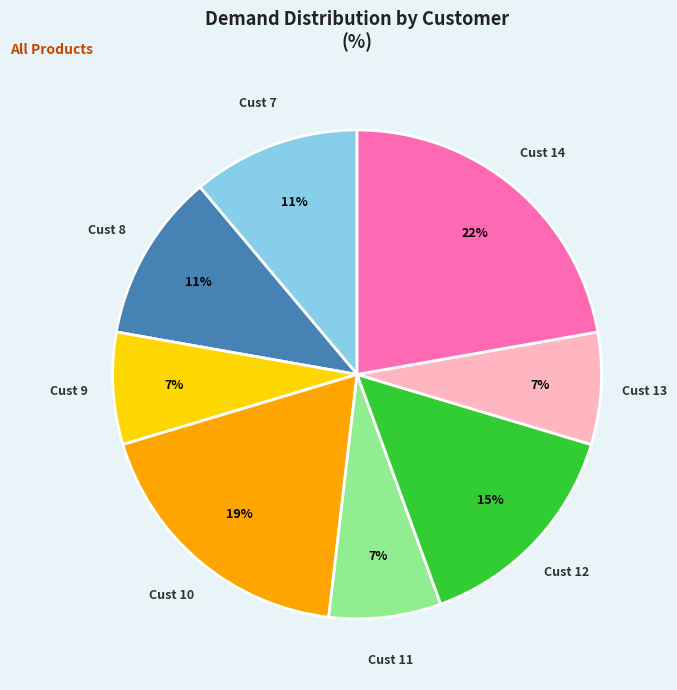

How many segments does this pie chart have?

8